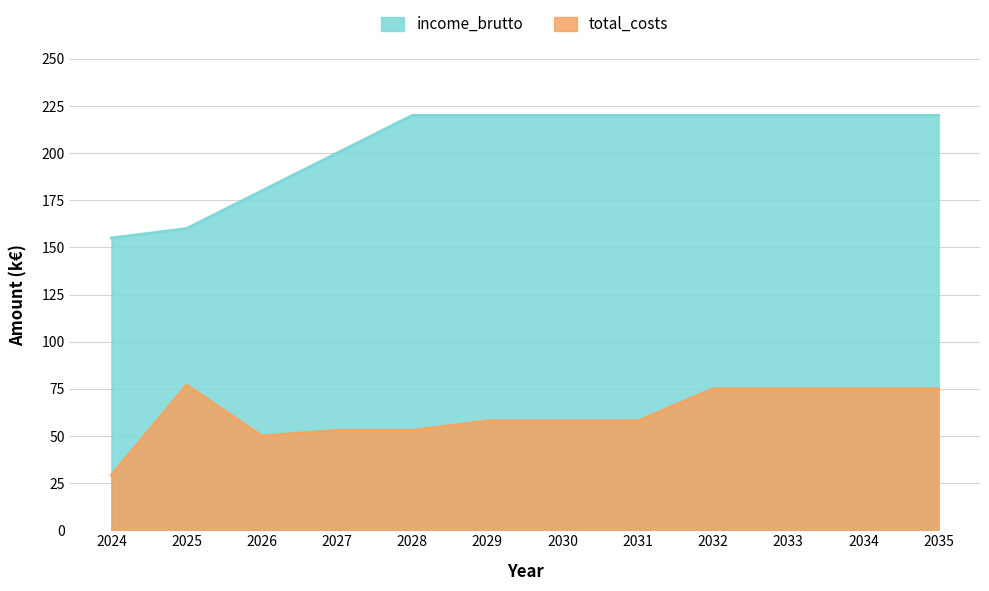

What is the total value across all series at 2029?

278.0